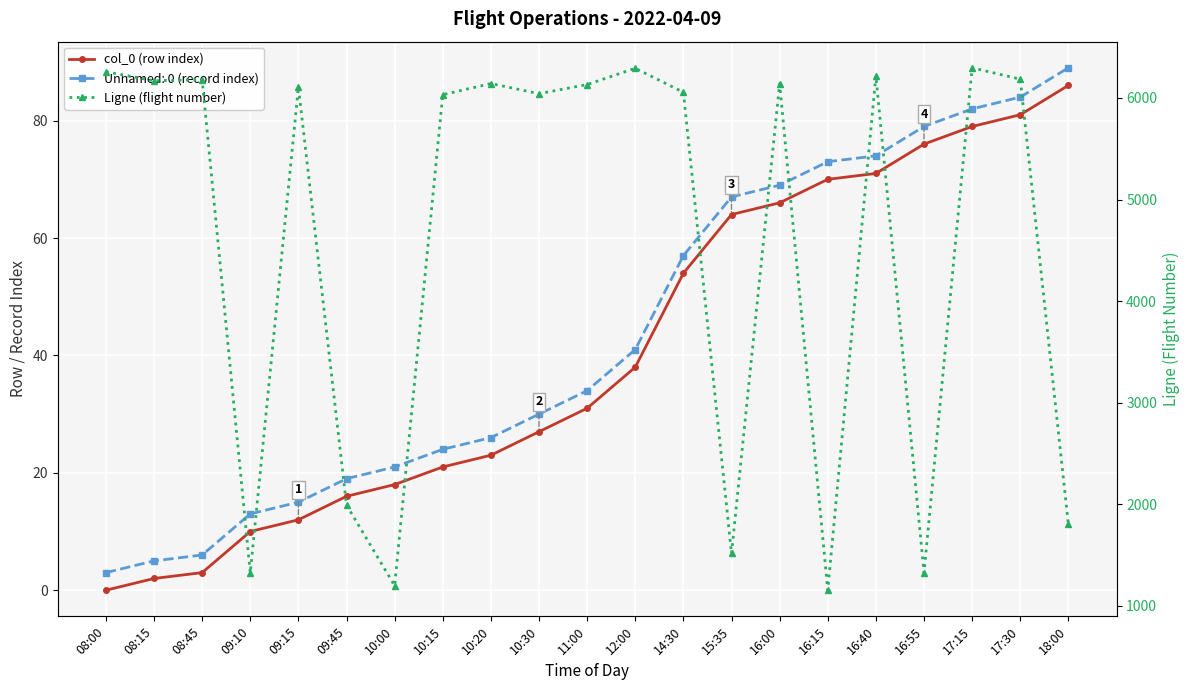

At 11:00, list the series in order from largest to smallest.

Ligne (flight number), col_0 (row index)